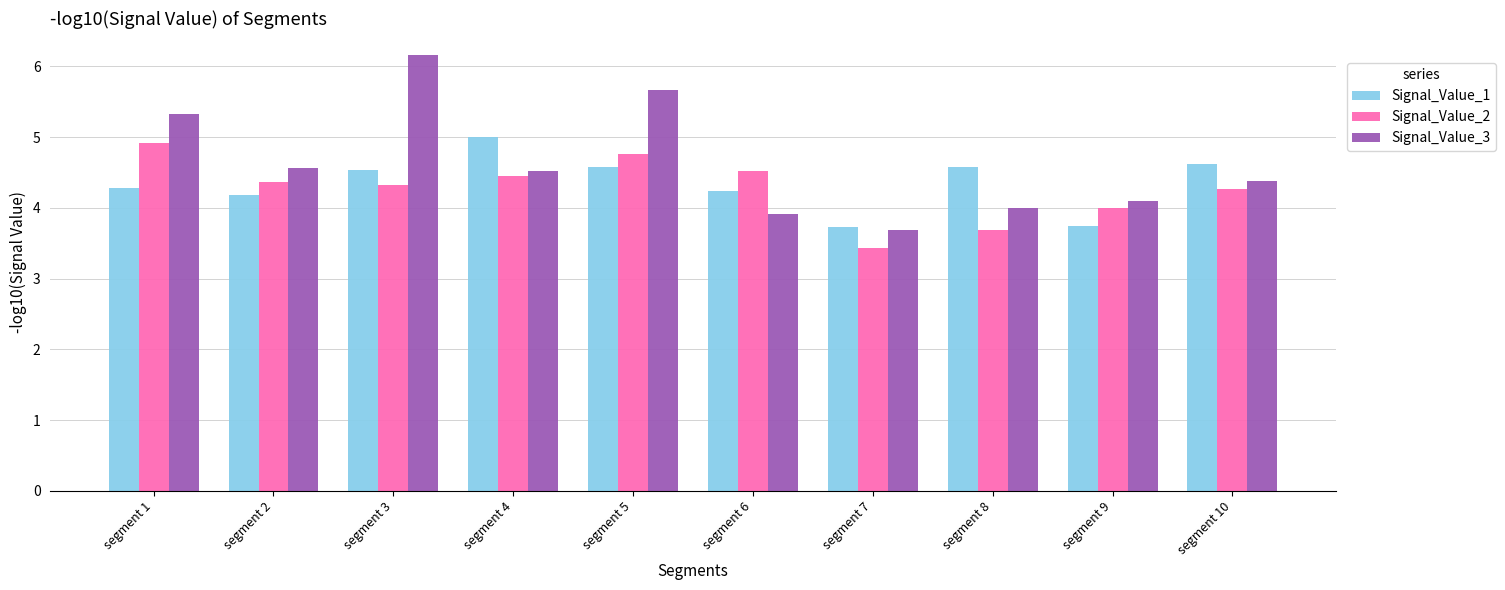

The value of Signal_Value_2 at segment 6 is 4.5. True or false?

True